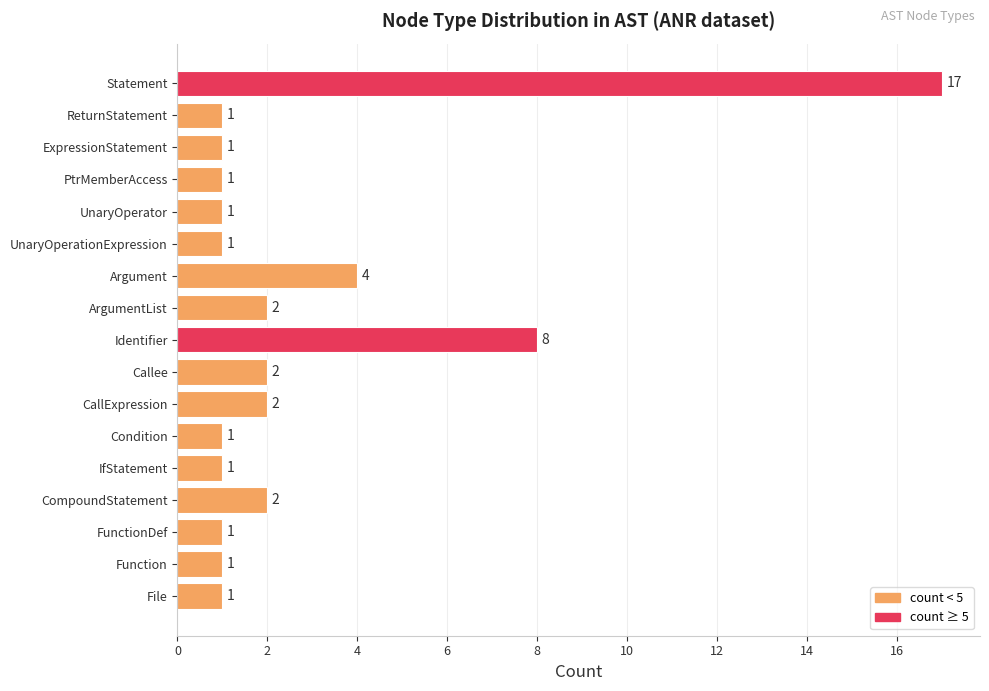

What is the sum of all values?

47